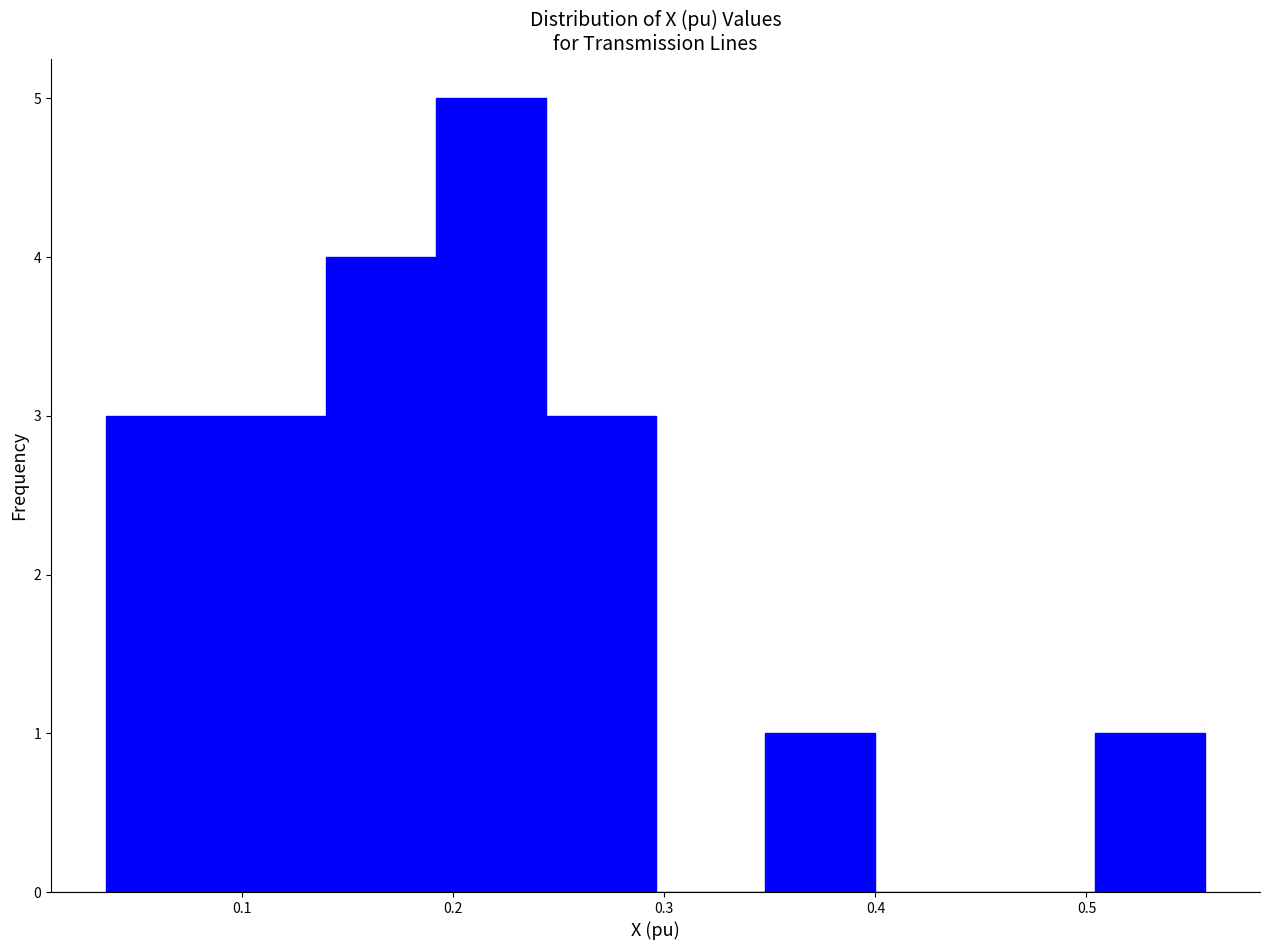

How tall is the bar that spans 0.09 to 0.14 on the x-axis? Neither the bar edges nor the heights are printed on the chart, so give them approximately, as read against the axes.

3